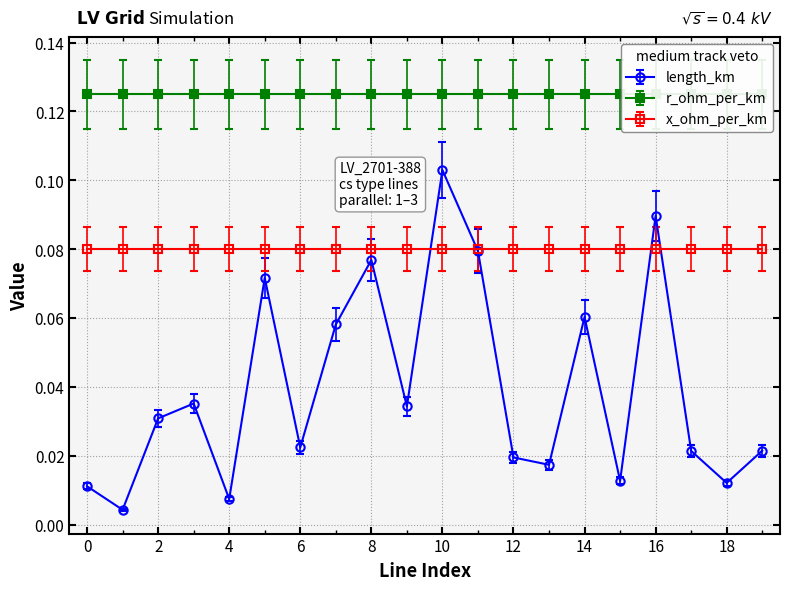

Between 7 and 11, which is larger?

11